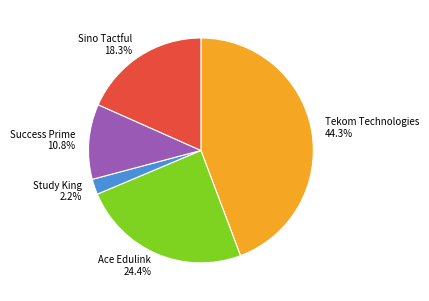

Which has a higher value, Study King or Ace Edulink?

Ace Edulink